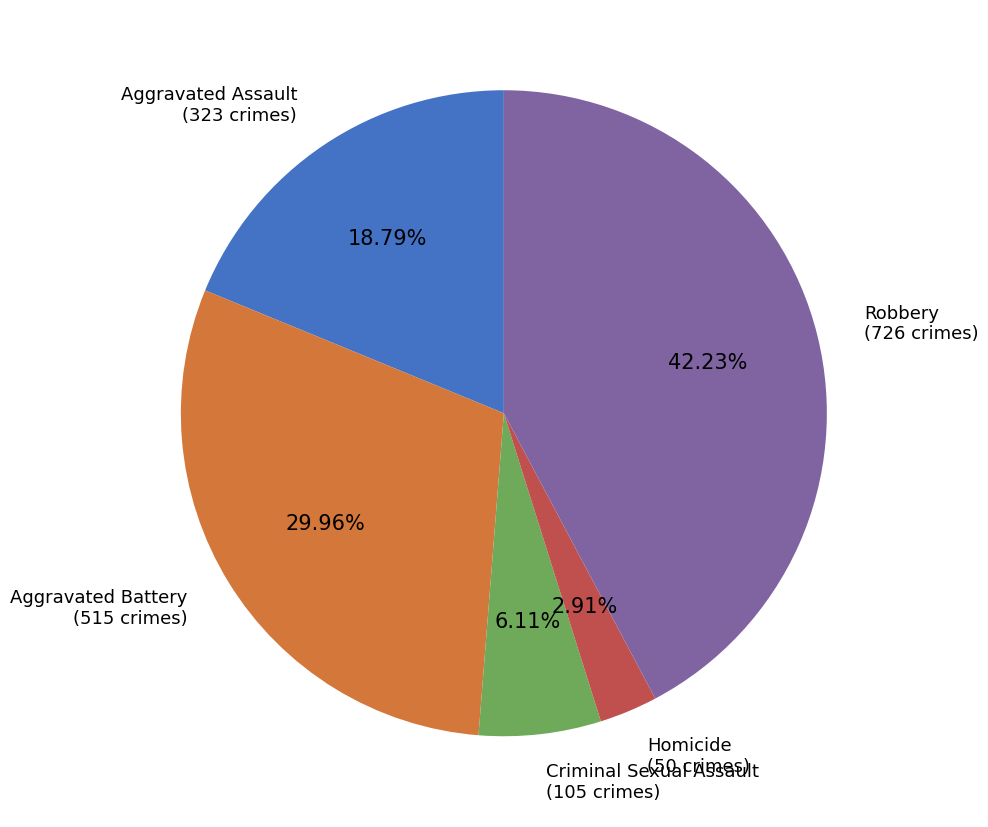

Does any single category account for the majority?

No